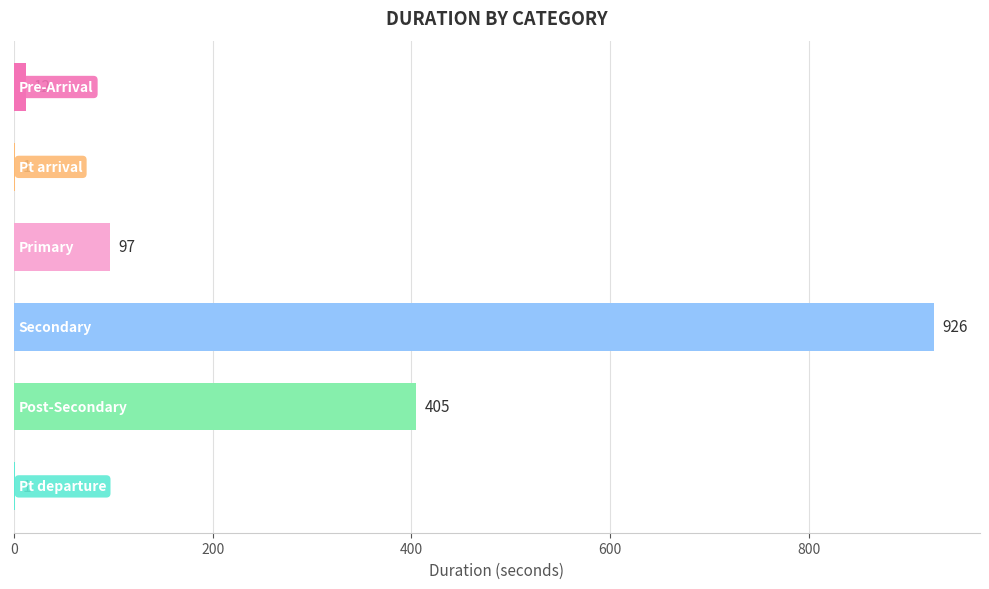

What is the greatest value displayed?

926